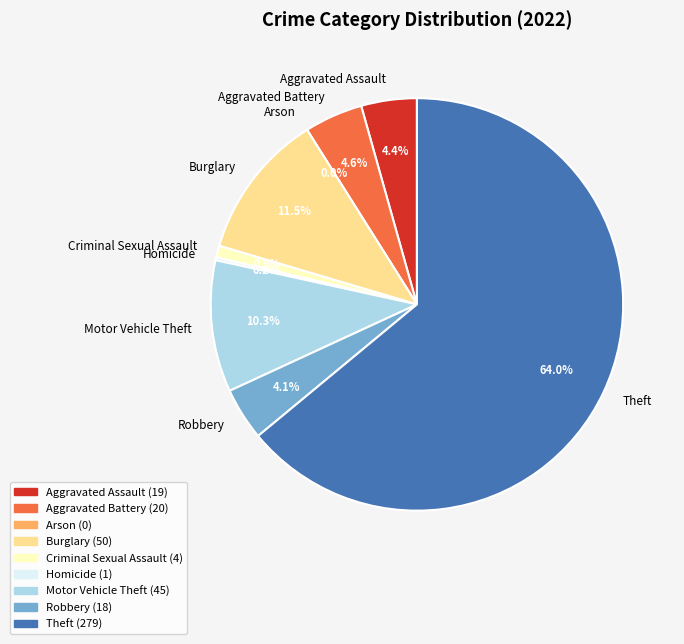

Which has a higher value, Criminal Sexual Assault or Arson?

Criminal Sexual Assault